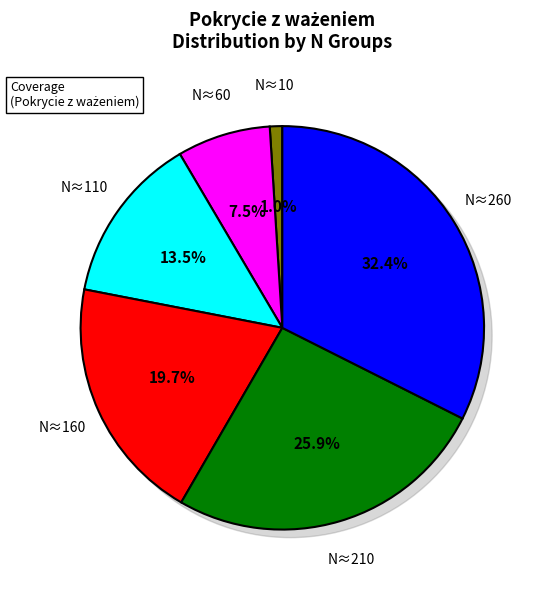

What is the largest slice in the pie chart?

N=260-300